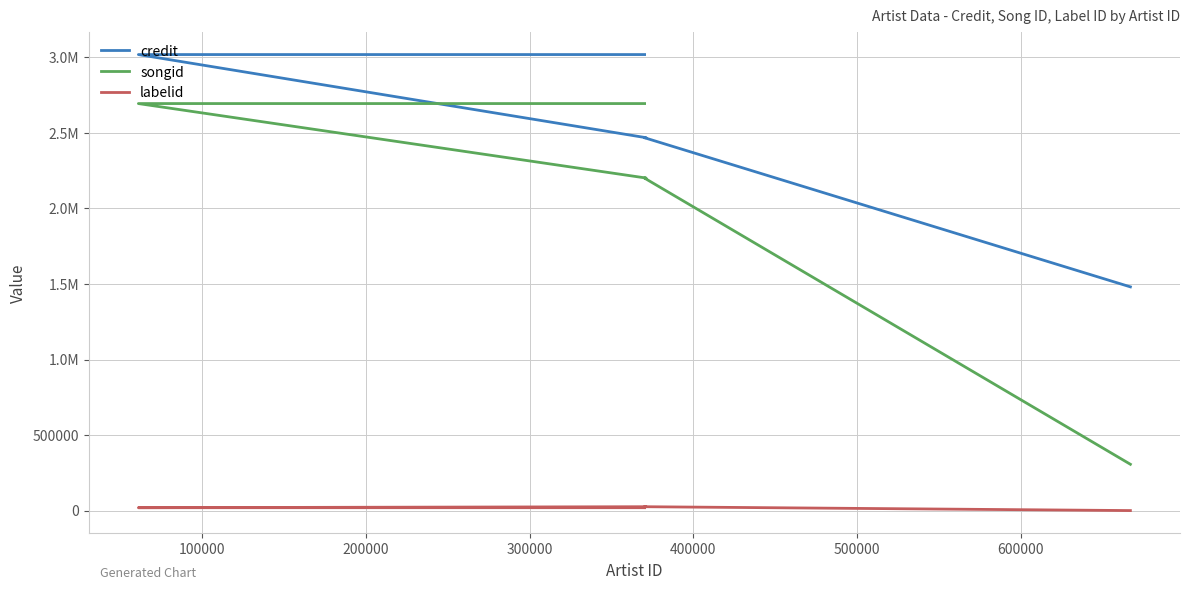

What is the average value of the labelid series?

17805